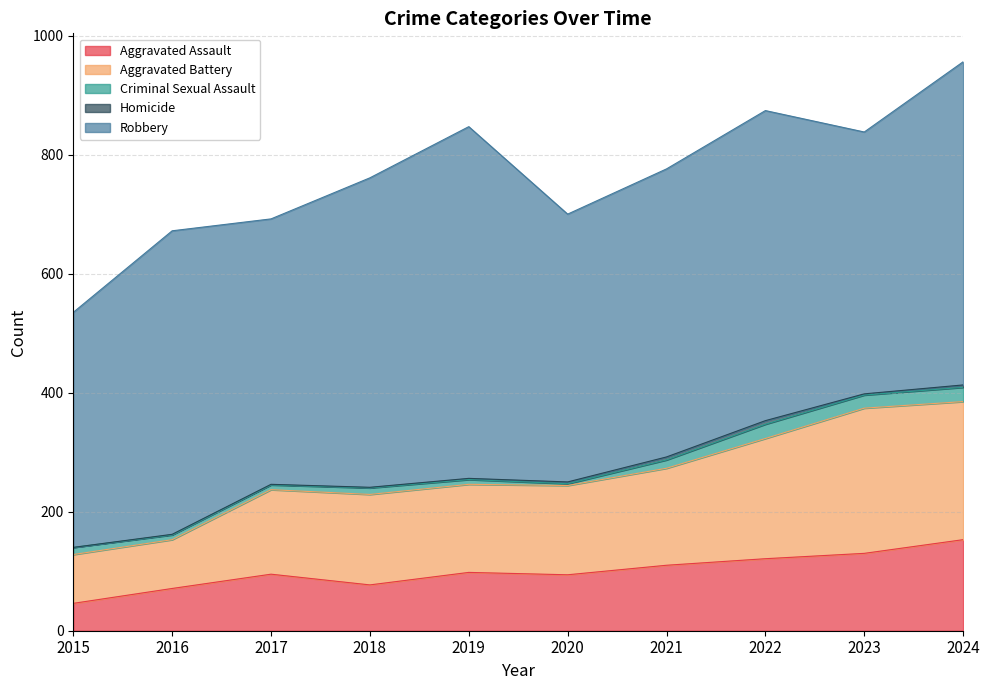

At which category is the sum across all series the highest?

2024